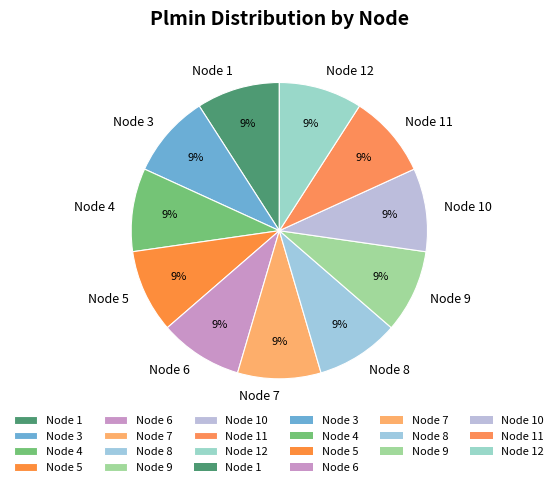

To the nearest percent, what portion does Node 4 represent?

9%